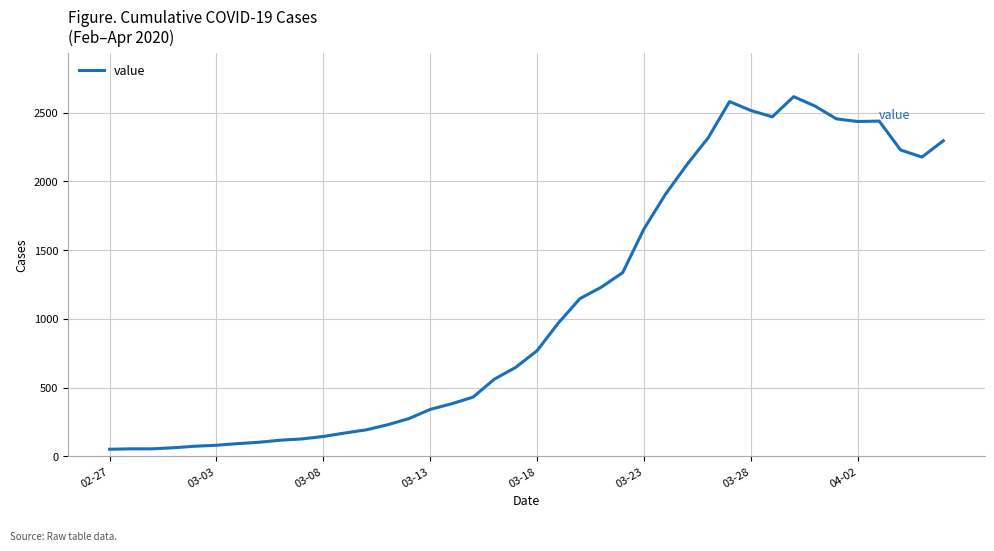

What is the difference between the maximum and minimum values?

2566